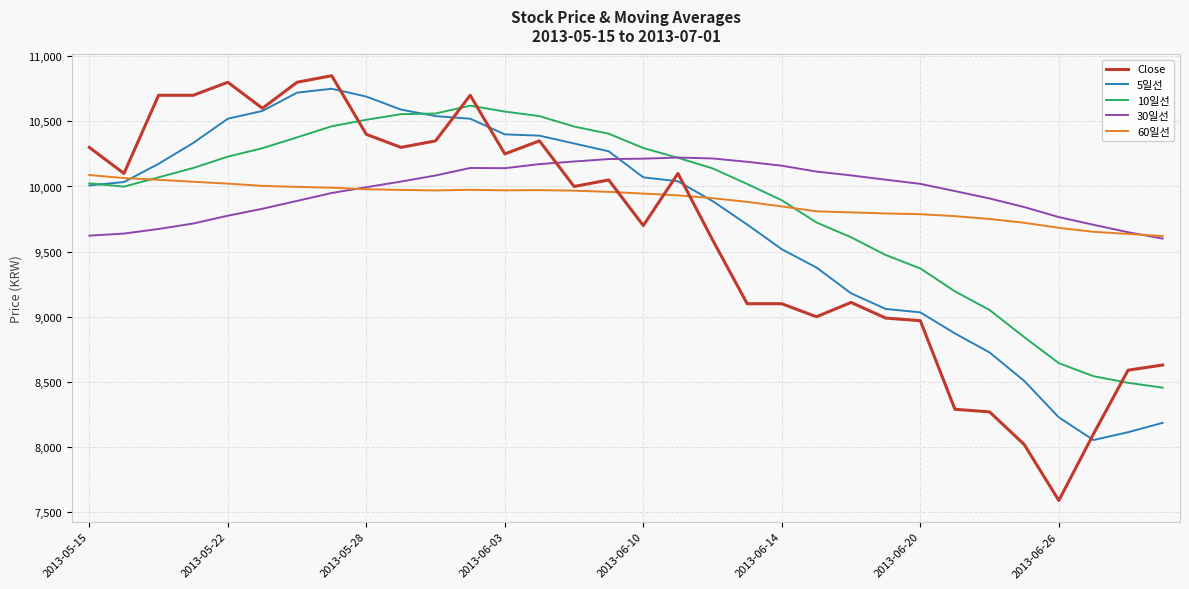

Which series has the largest range (max minus min)?

Close